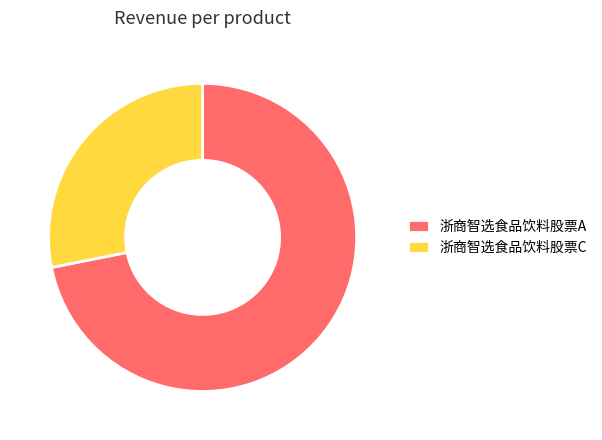

Do 浙商智选食品饮料股票A and 浙商智选食品饮料股票C together represent more than half of the pie?

Yes